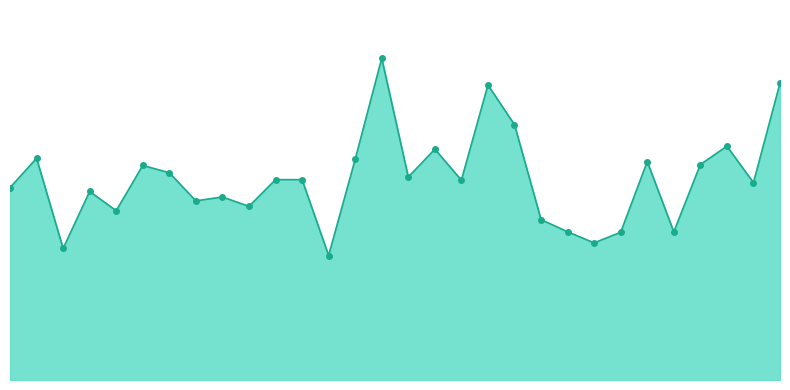

Does the chart have visible grid lines?

No